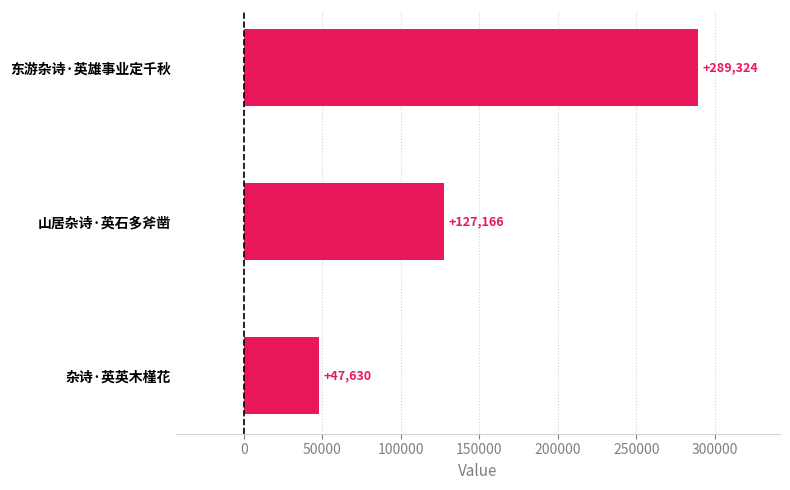

The value at 东游杂诗·英雄事业定千秋 is 289324. True or false?

True